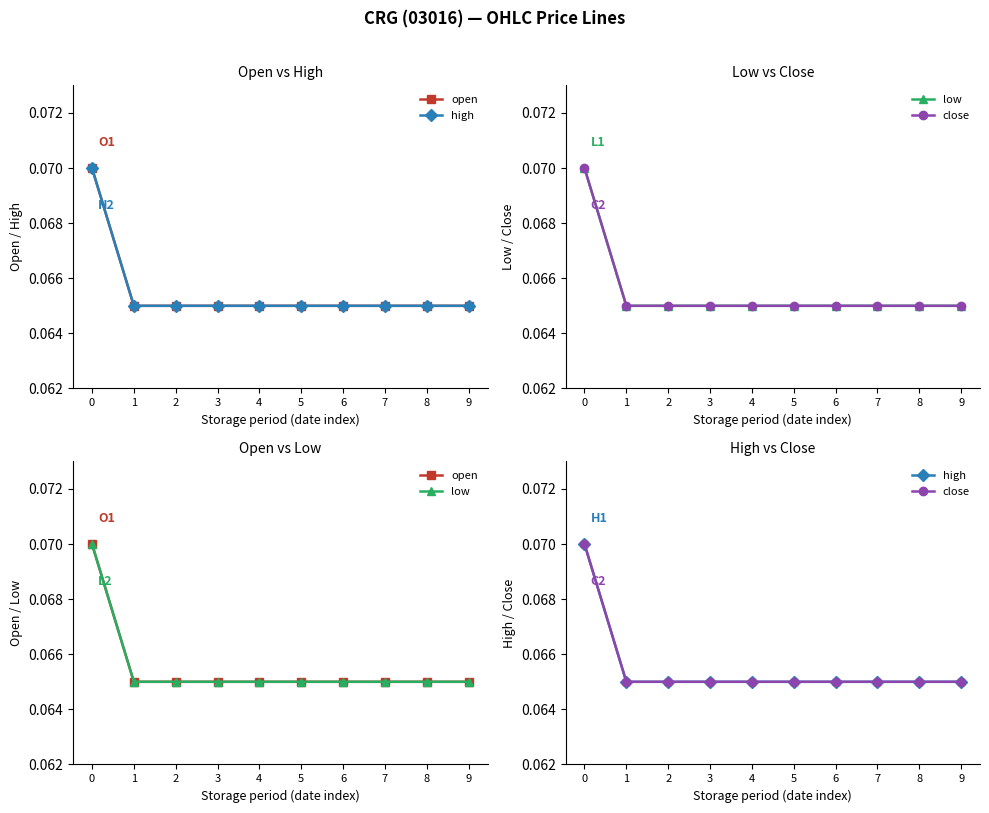

What are all the series names shown in the legend?

open, high, low, close